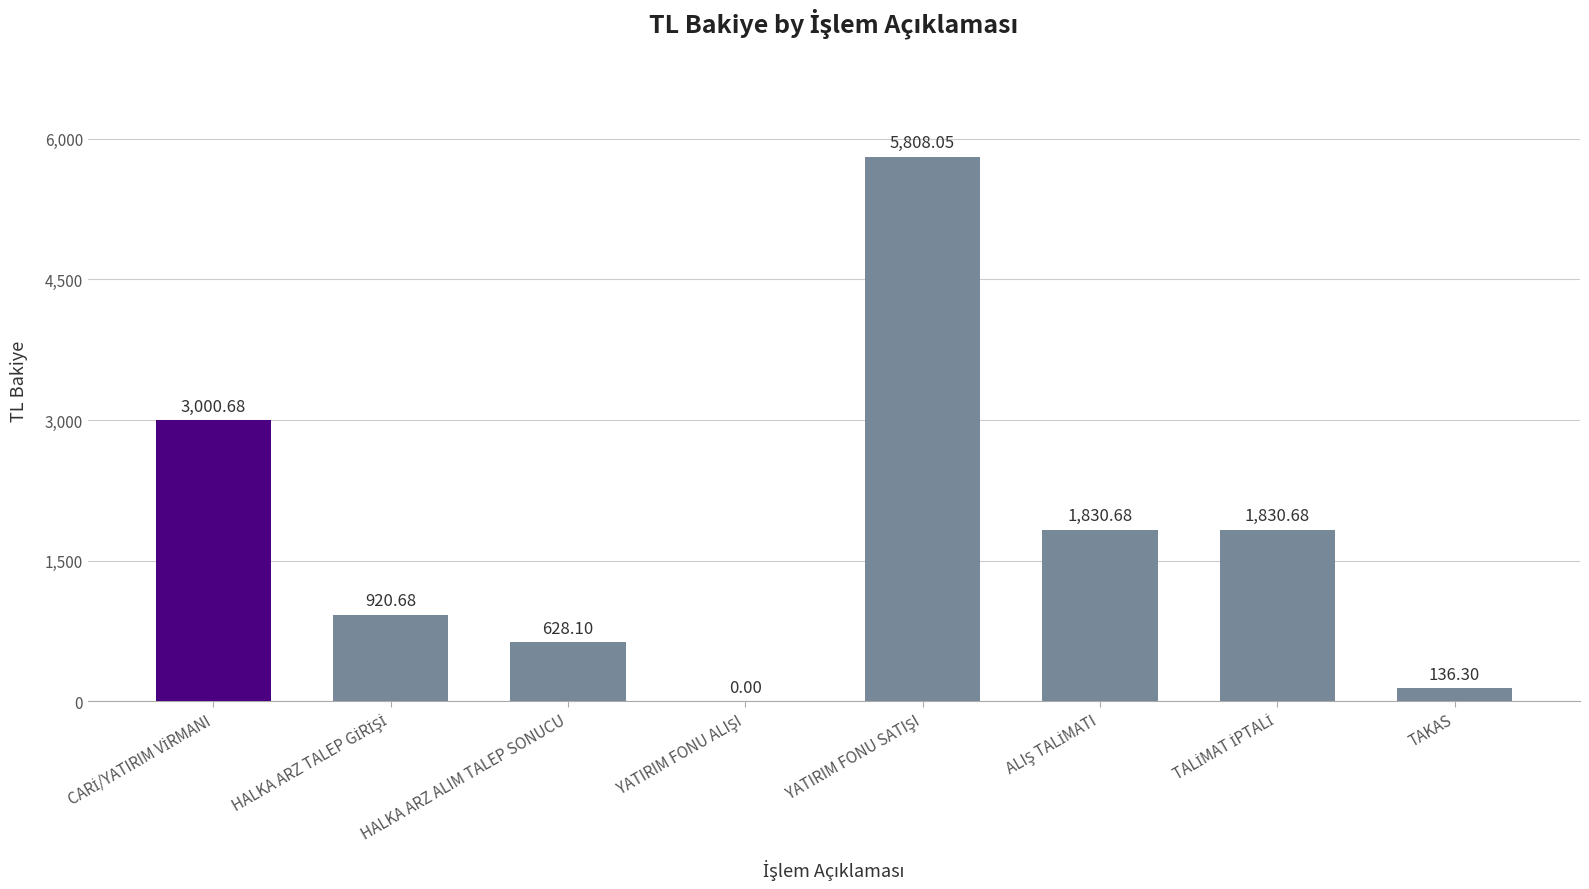

What value does the data have at HALKA ARZ ALIM TALEP SONUCU?

628.1